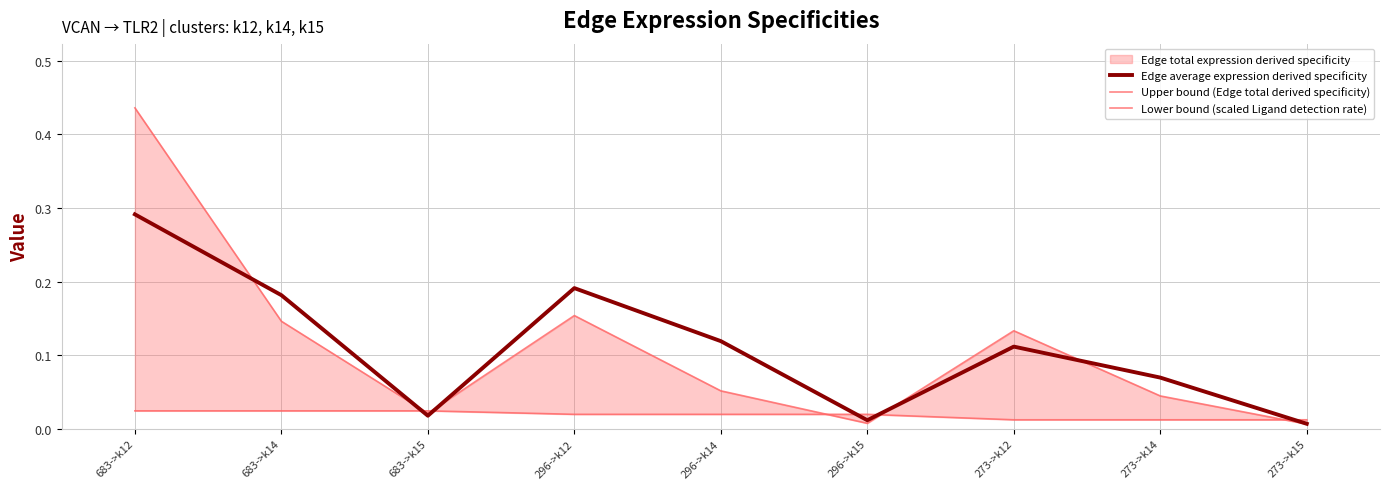

Between which two adjacent categories do Edge average expression derived specificity and Lower bound (scaled Ligand detection rate) first intersect?

683->k14 and 683->k15